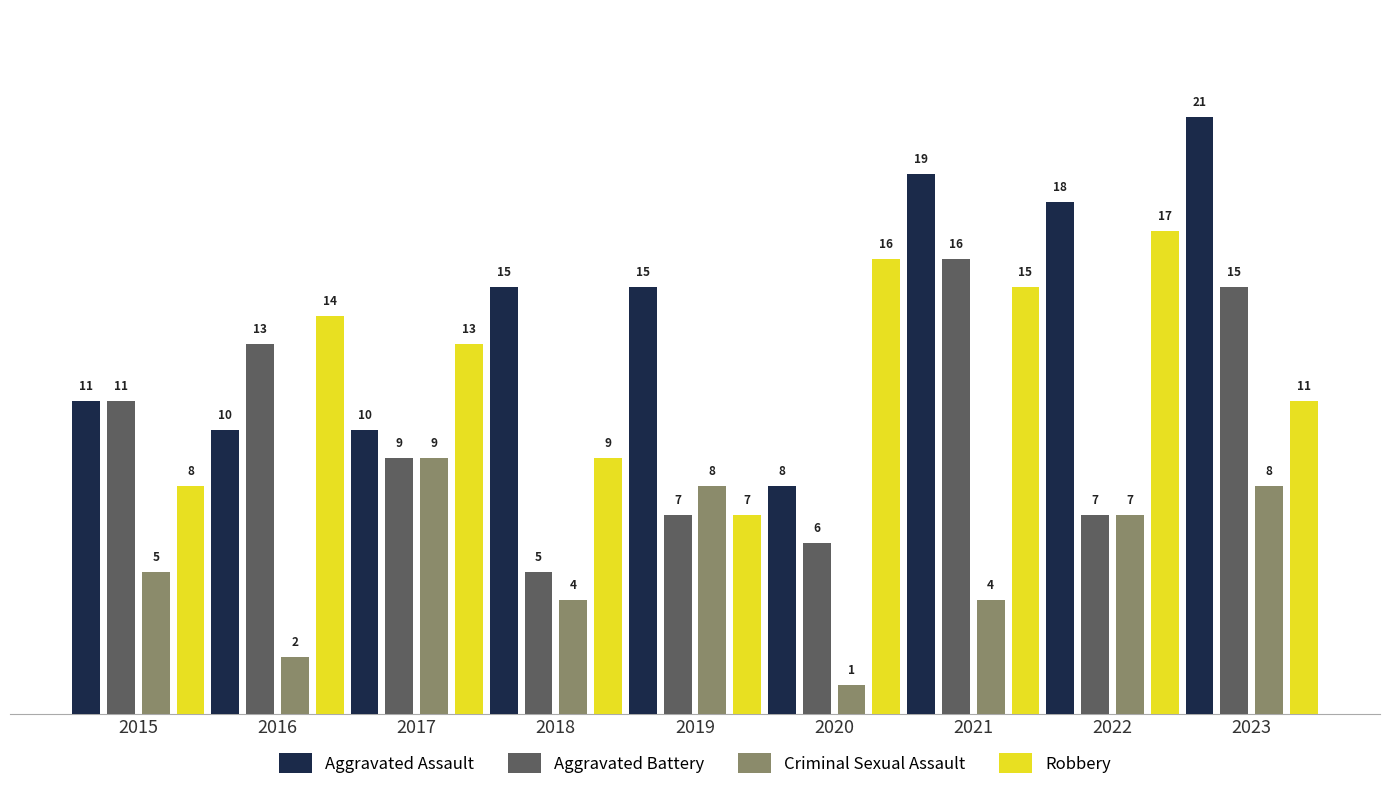

What is the value of the Criminal Sexual Assault bar at the 5th from the left?

8